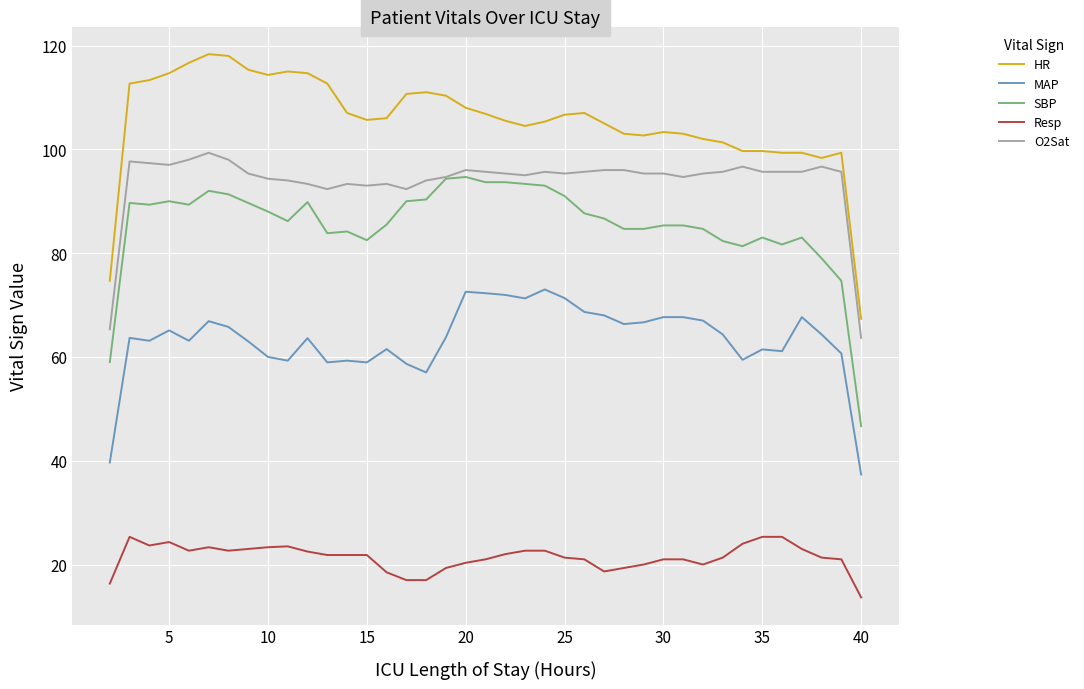

What is the maximum value for SBP?

94.7